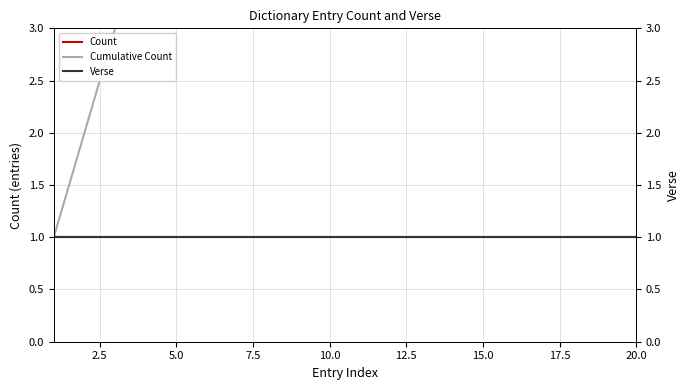

Which series has the largest total across all categories?

Cumulative Count